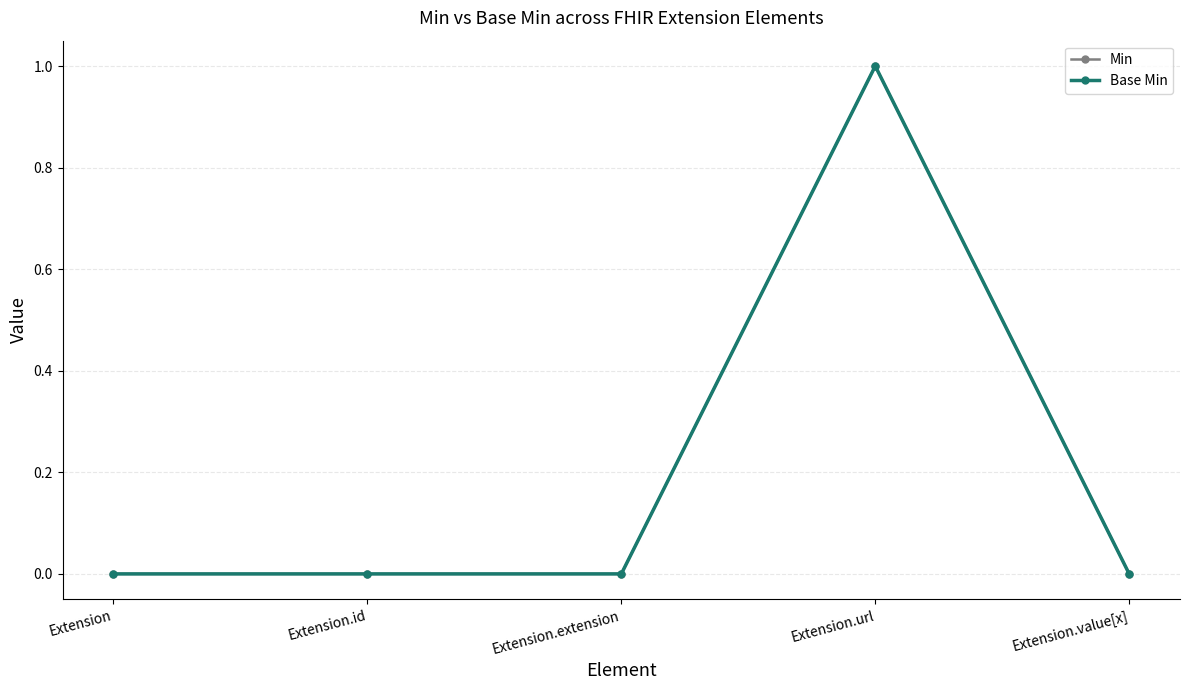

Is this an area chart (filled region under the line)?

No